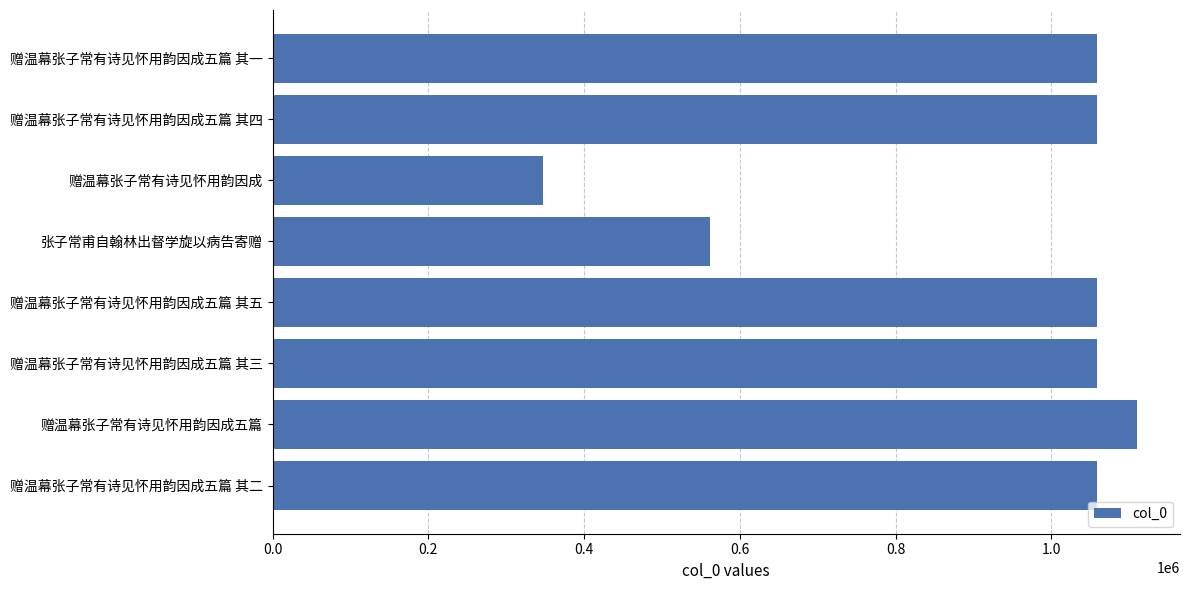

Where is the data nearest to the value 728803?

张子常甫自翰林出督学旋以病告寄赠